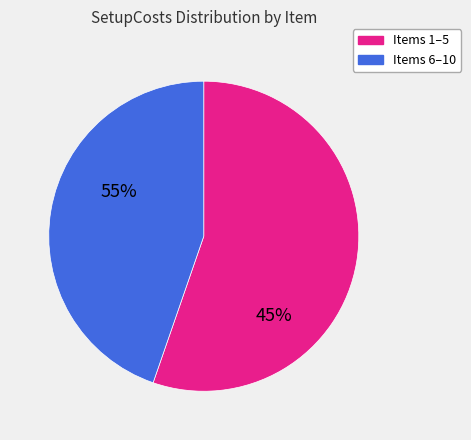

Combined, do Items 6–10 and Items 1–5 account for over 50%?

Yes